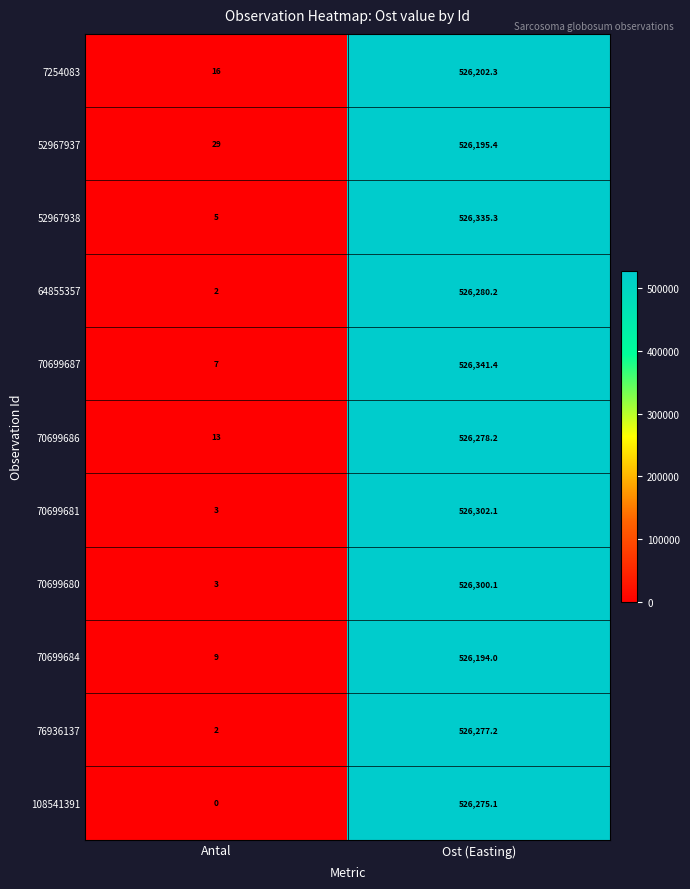

At how many categories does at least one series exceed 474910?

1